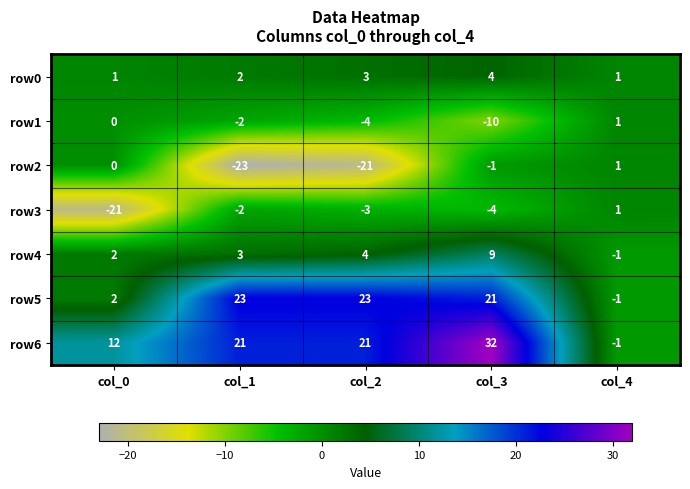

Count the number of categories in the chart.

5